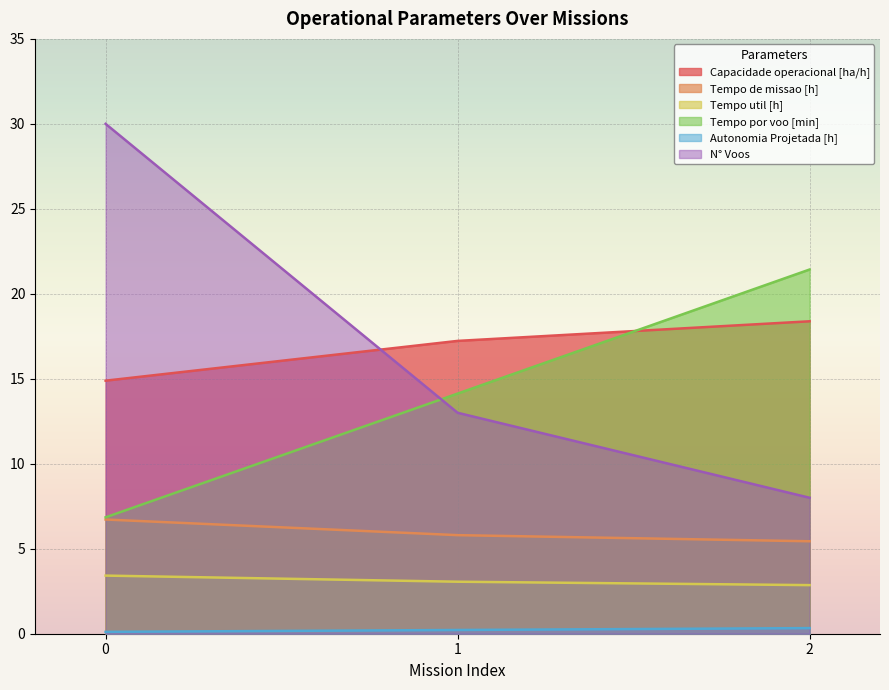

Is it true that Tempo util [h] equals 3.4 at 0?

True